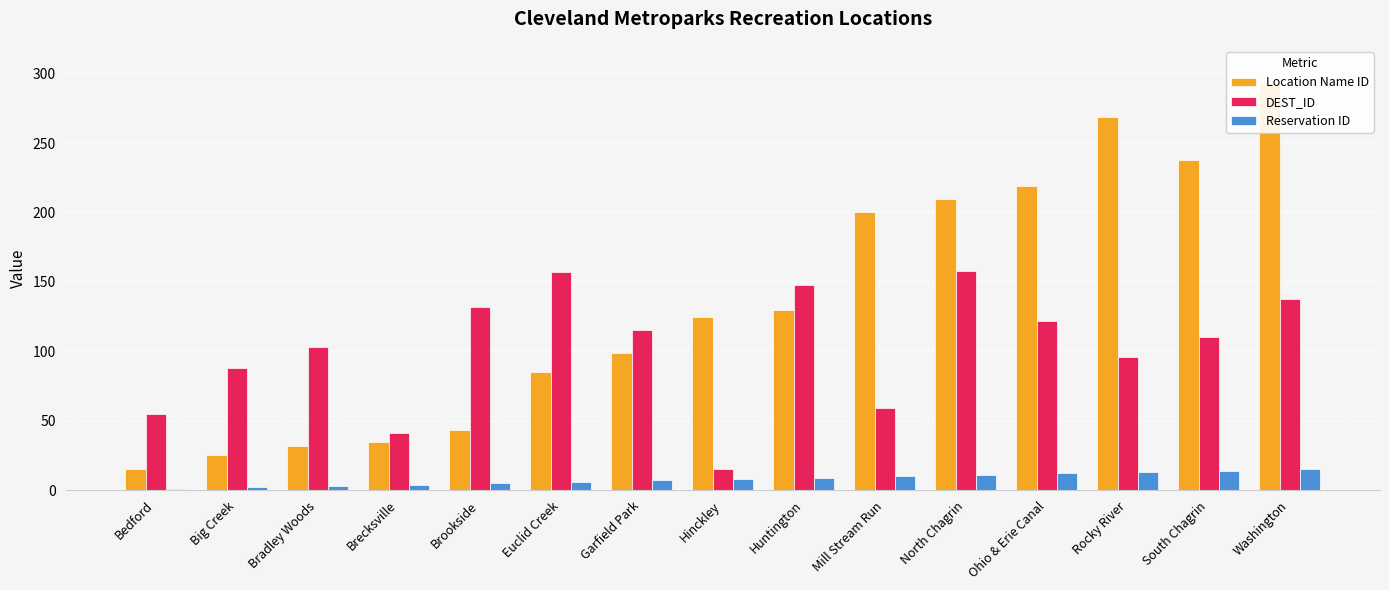

Reading right to left, extract all data points from this chart.

Location Name ID: 293	238	269	219	210	200	130	125	99	85	43	35	32	25	15
DEST_ID: 138	110	96	122	158	59	148	15	115	157	132	41	103	88	55
Reservation ID: 15	14	13	12	11	10	9	8	7	6	5	4	3	2	1